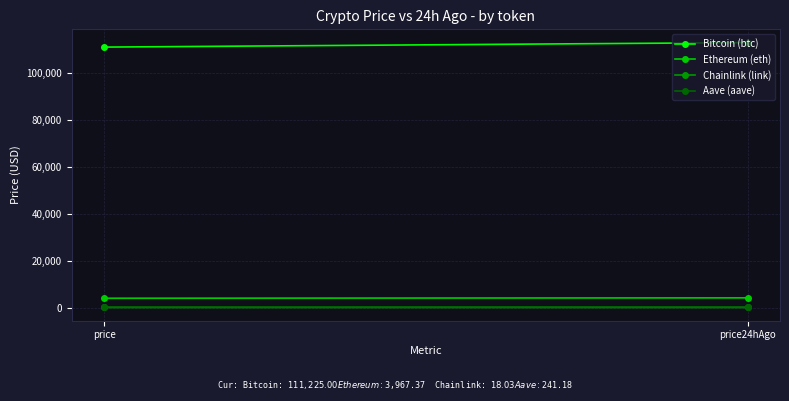

What position from the left is price24hAgo?

2